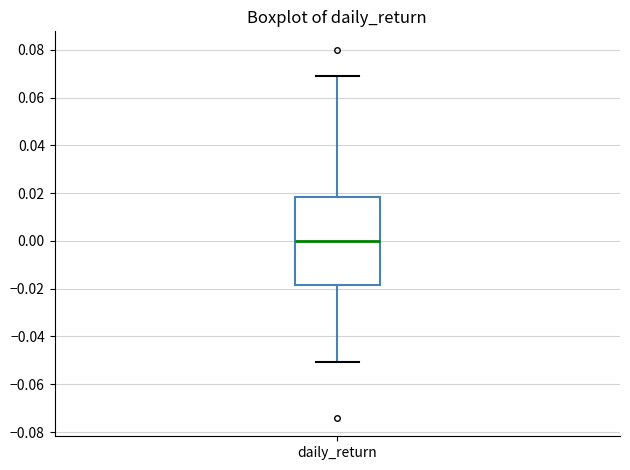

Where is the upper edge of the box for daily_return on the y-axis? The values are not printed on the chart, so give them approximately, as read against the axis.

0.018